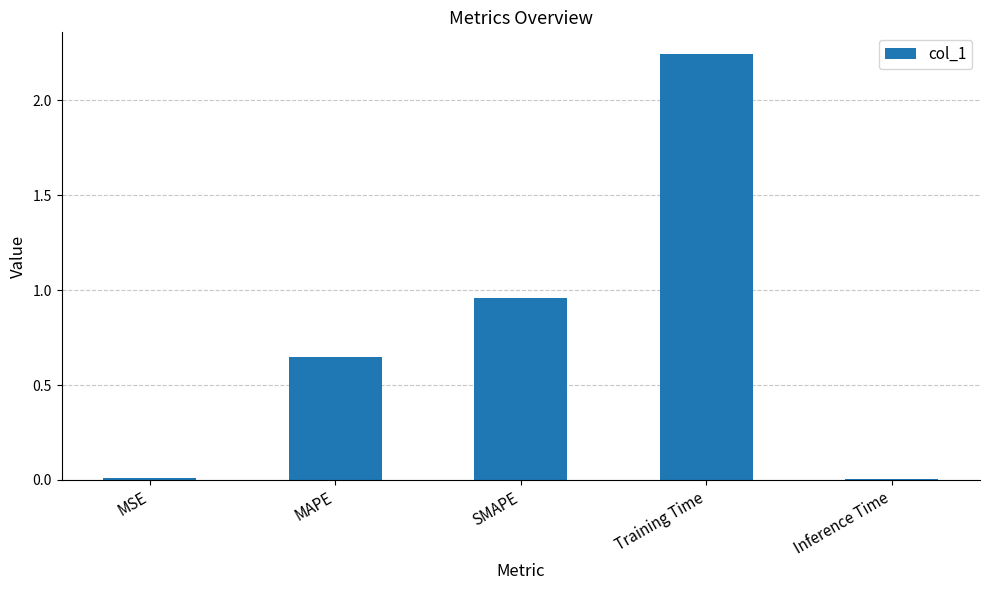

What is the difference between the values at MAPE and Training Time?

1.6